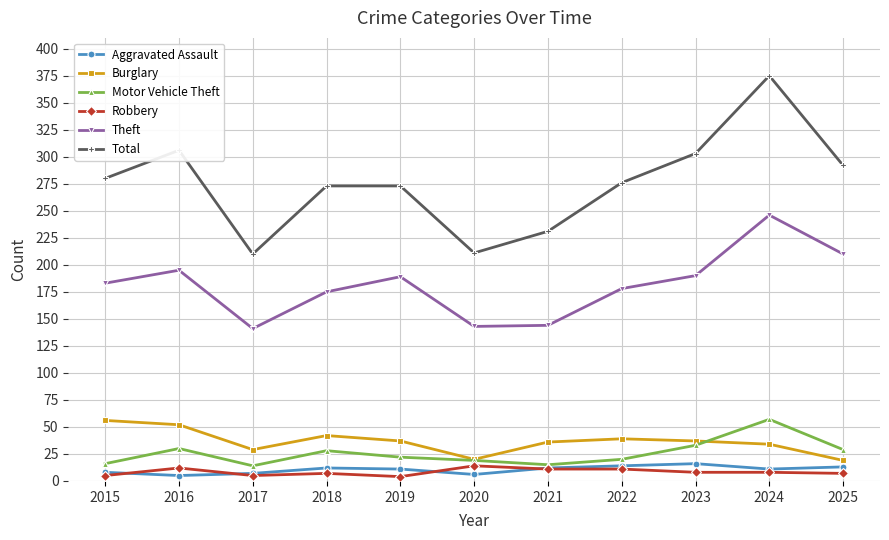

True or false: Total and Robbery intersect in this chart.

False